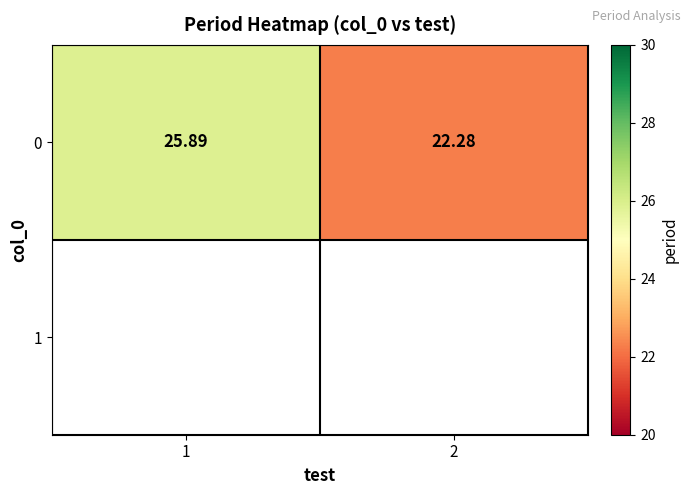

Reading left to right, extract all data points from this chart.

1=25.9	2=22.3